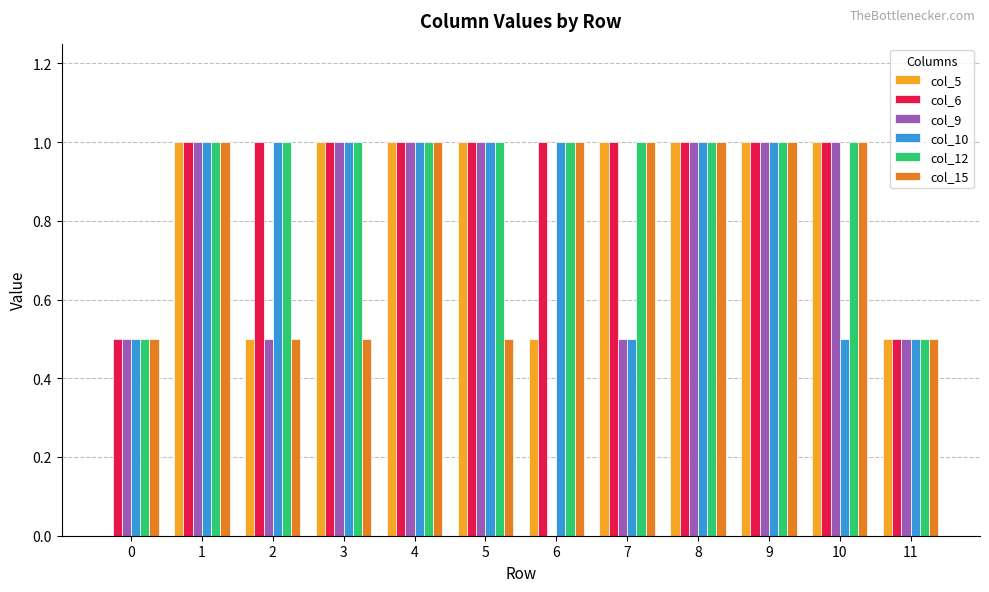

Reading left to right, what are all the values shown in this chart?

col_5: 0=0.0	1=1.0	2=0.5	3=1.0	4=1.0	5=1.0	6=0.5	7=1.0	8=1.0	9=1.0	10=1.0	11=0.5
col_6: 0=0.5	1=1.0	2=1.0	3=1.0	4=1.0	5=1.0	6=1.0	7=1.0	8=1.0	9=1.0	10=1.0	11=0.5
col_9: 0=0.5	1=1.0	2=0.5	3=1.0	4=1.0	5=1.0	6=0.0	7=0.5	8=1.0	9=1.0	10=1.0	11=0.5
col_10: 0=0.5	1=1.0	2=1.0	3=1.0	4=1.0	5=1.0	6=1.0	7=0.5	8=1.0	9=1.0	10=0.5	11=0.5
col_12: 0=0.5	1=1.0	2=1.0	3=1.0	4=1.0	5=1.0	6=1.0	7=1.0	8=1.0	9=1.0	10=1.0	11=0.5
col_15: 0=0.5	1=1.0	2=0.5	3=0.5	4=1.0	5=0.5	6=1.0	7=1.0	8=1.0	9=1.0	10=1.0	11=0.5